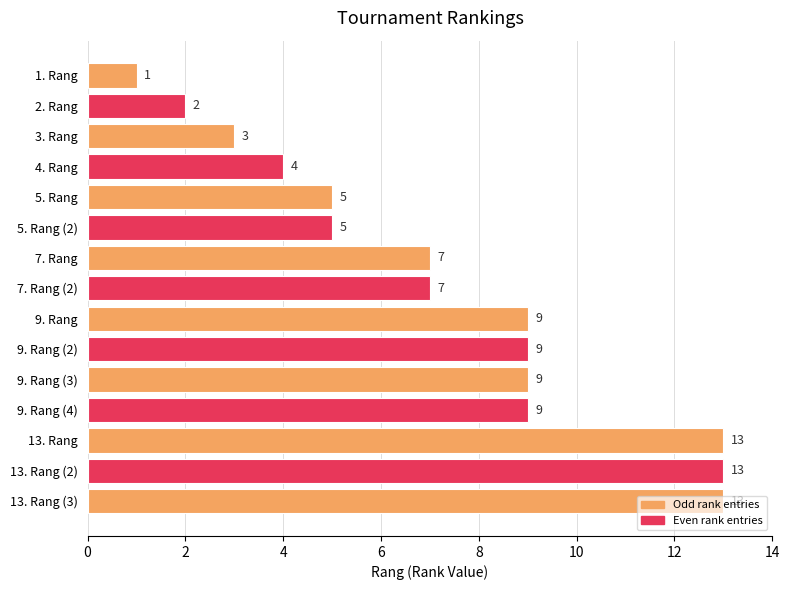

Are the bars horizontal?

Yes